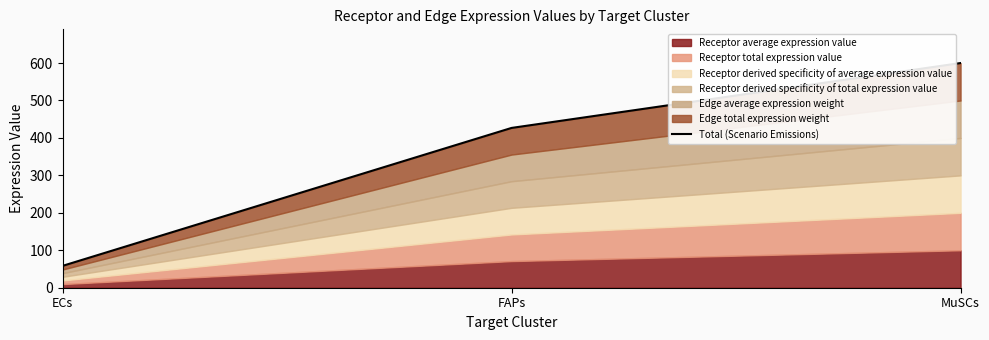

Read the value at FAPs.

426.7